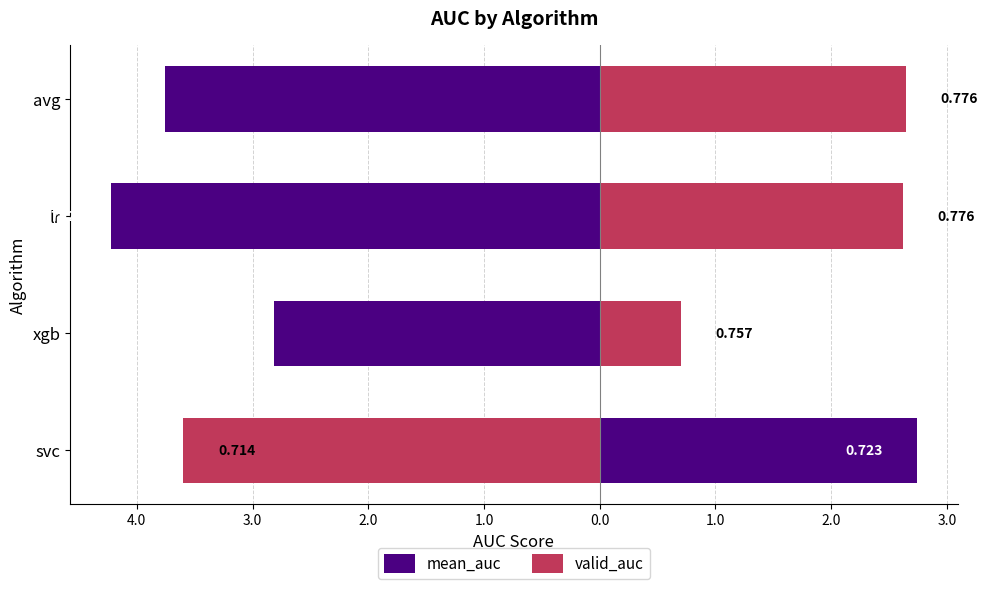

Are the bars horizontal?

Yes